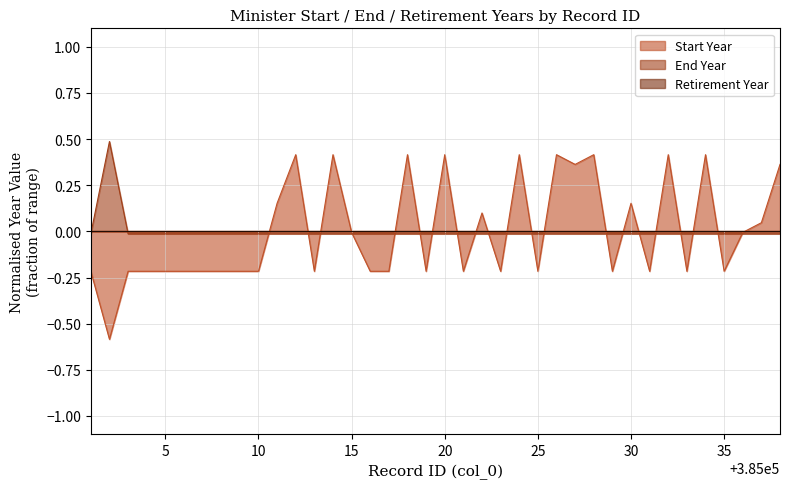

How many interior local peaks does the Start Year series have?

11